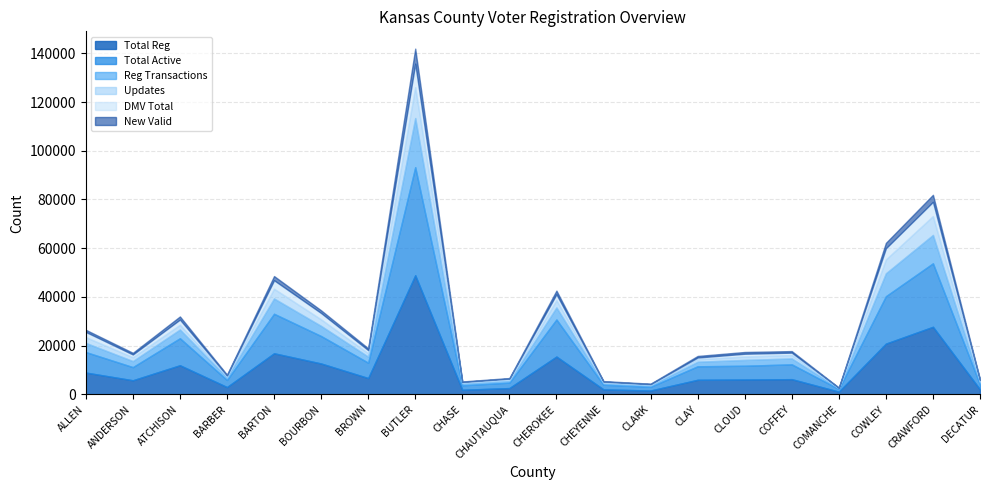

True or false: DMV Total and Reg Transactions cross at least once.

False